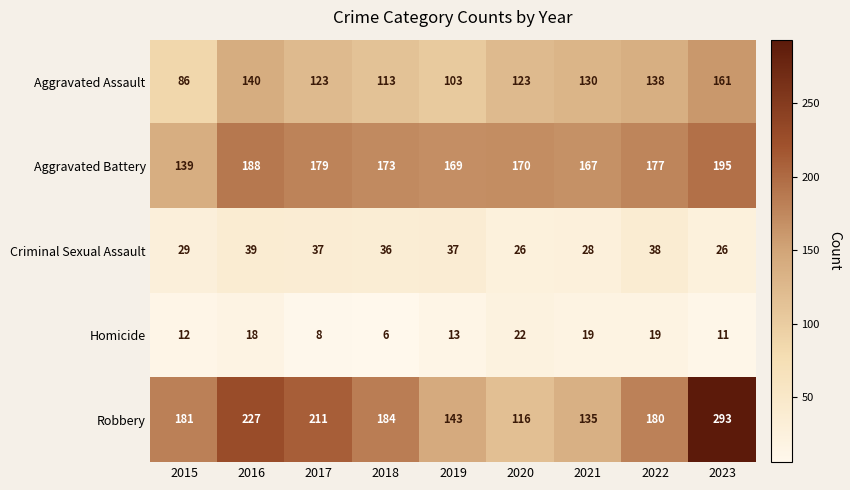

What is the spread (max minus min) of values at 2021?

148